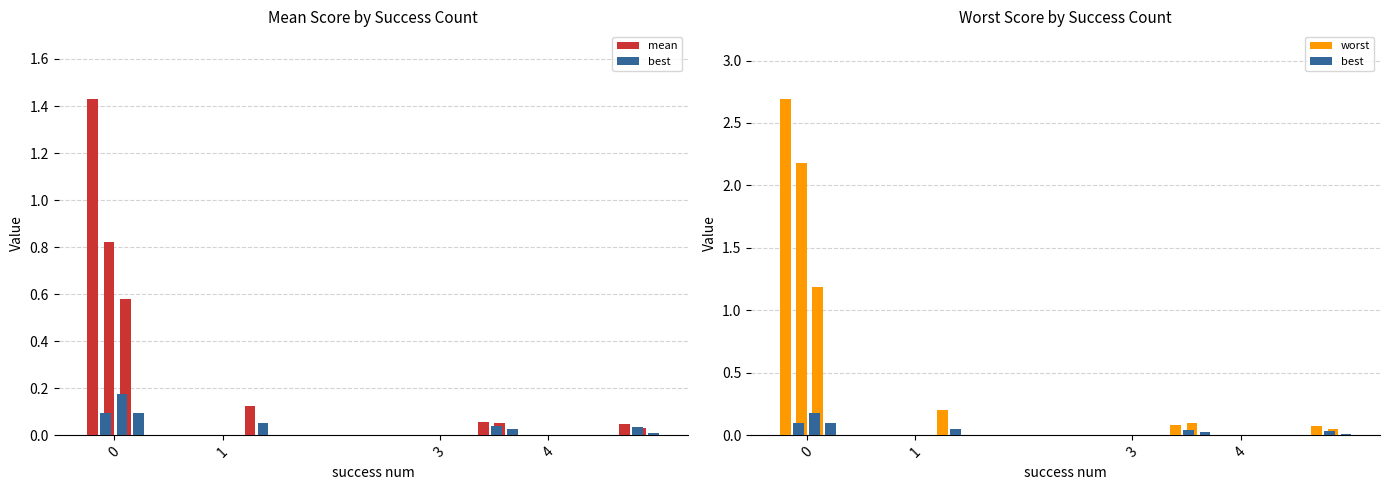

Rank the series by their average value, from highest to lowest.

worst, mean, best